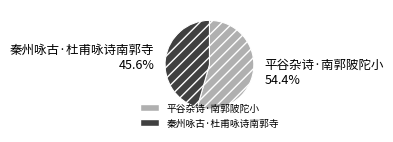

Between 平谷杂诗·南郭陂陀小 and 秦州咏古·杜甫咏诗南郭寺, which is larger?

平谷杂诗·南郭陂陀小